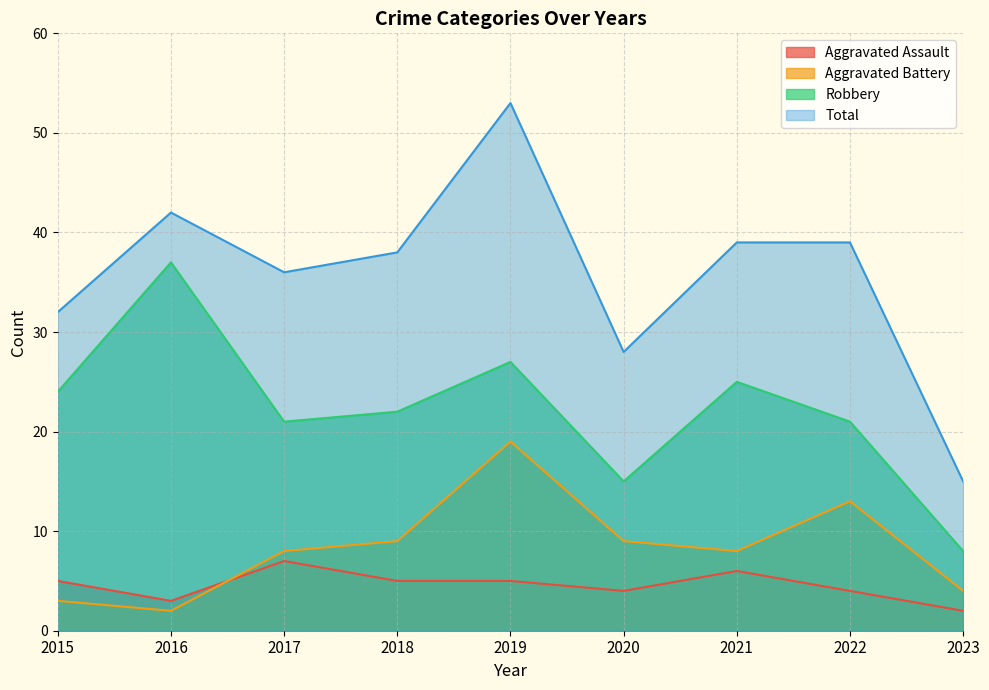

What is the spread (max minus min) of values at 2022?

35